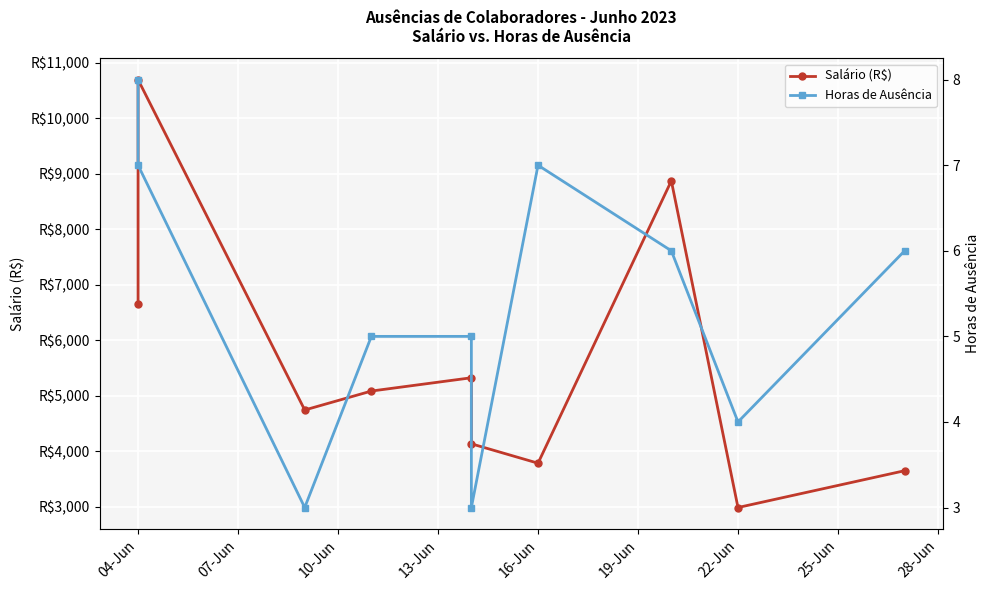

How many lines are shown in the chart?

2